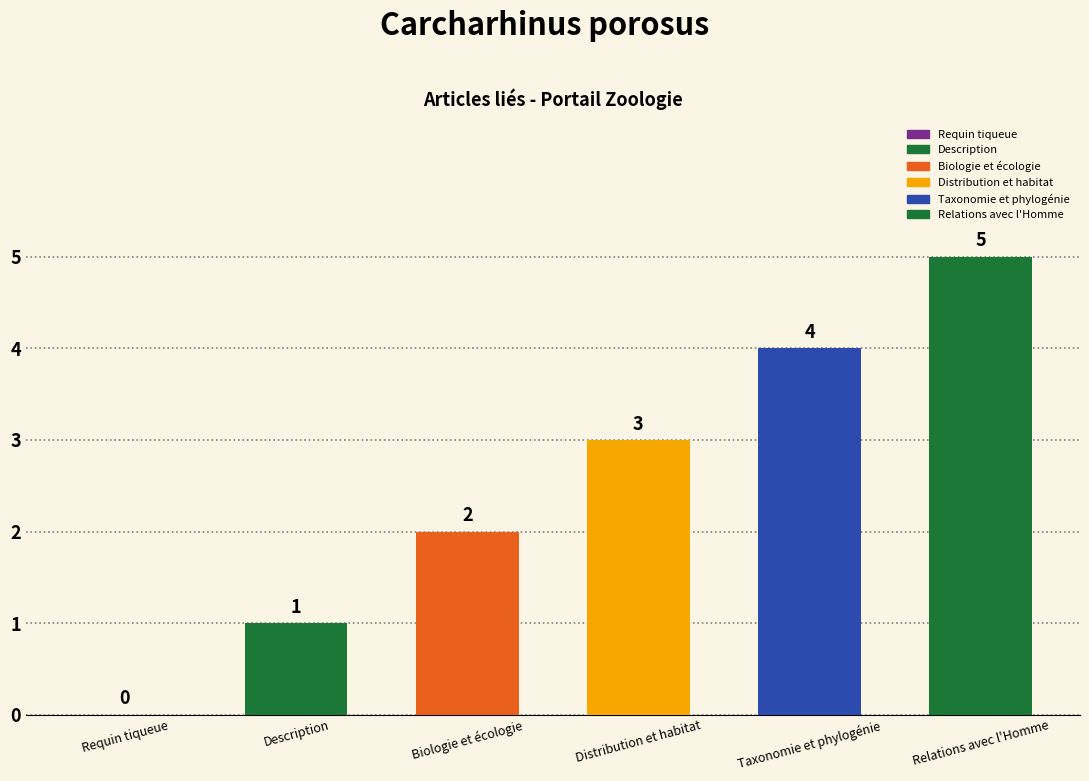

Which label corresponds to the largest value in the chart?

Relations avec l'Homme